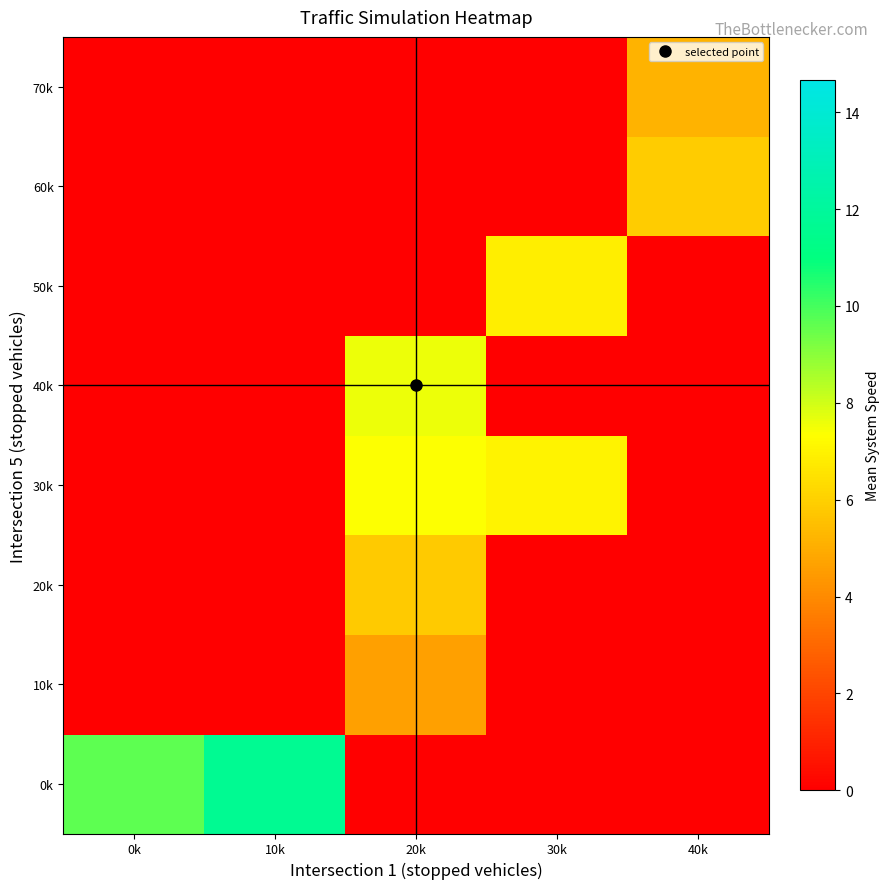

Between 0k and 20k, which is larger?

0k